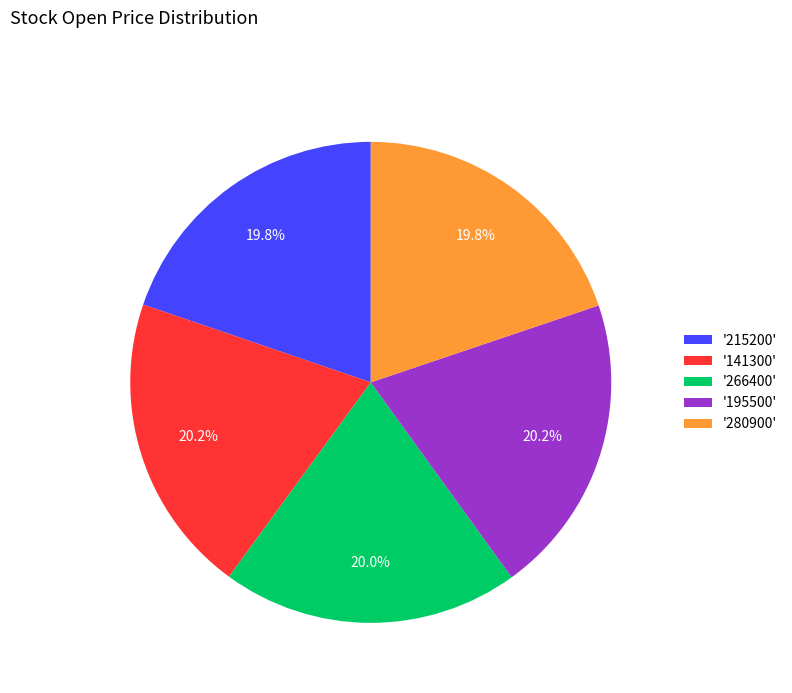

How many segments does this pie chart have?

5